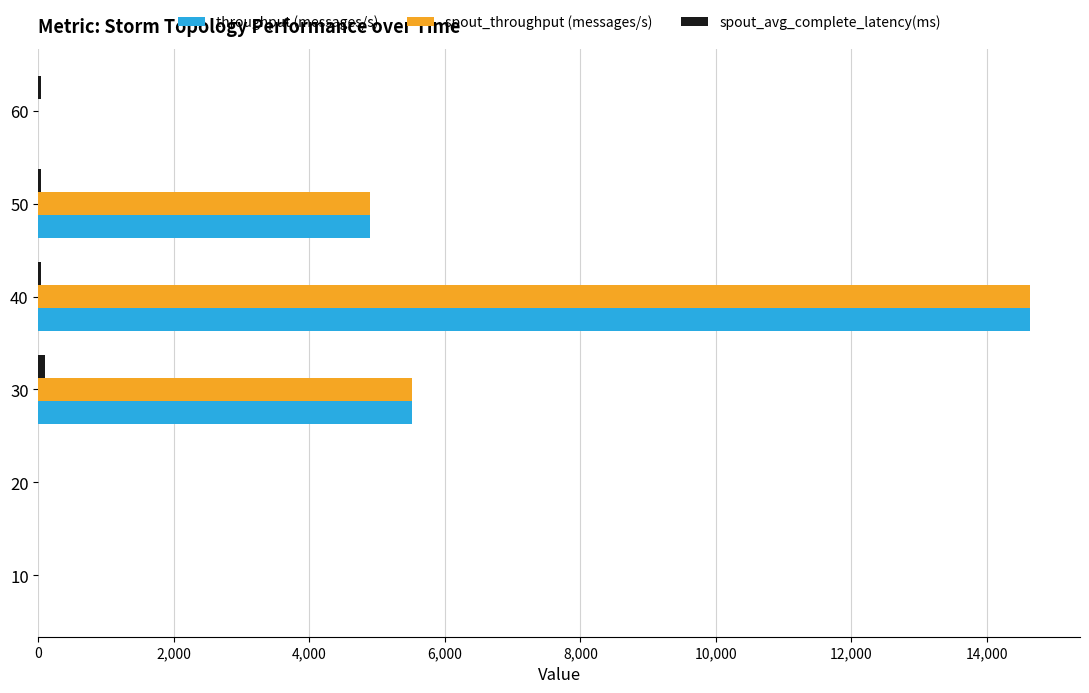

The value of throughput (messages/s) at 20 is 0.0. True or false?

True